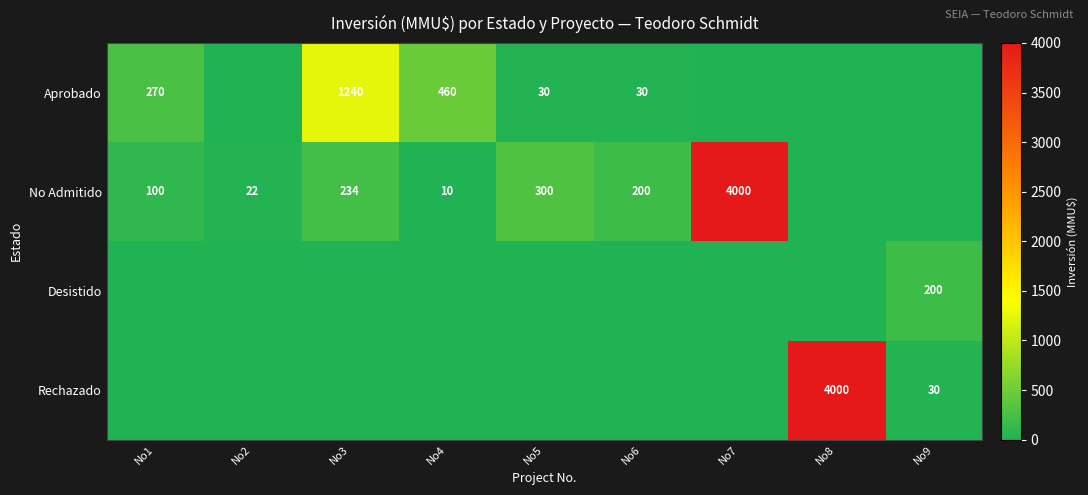

Is the value of Rechazado at No9 greater than the value of Desistido at No9?

No